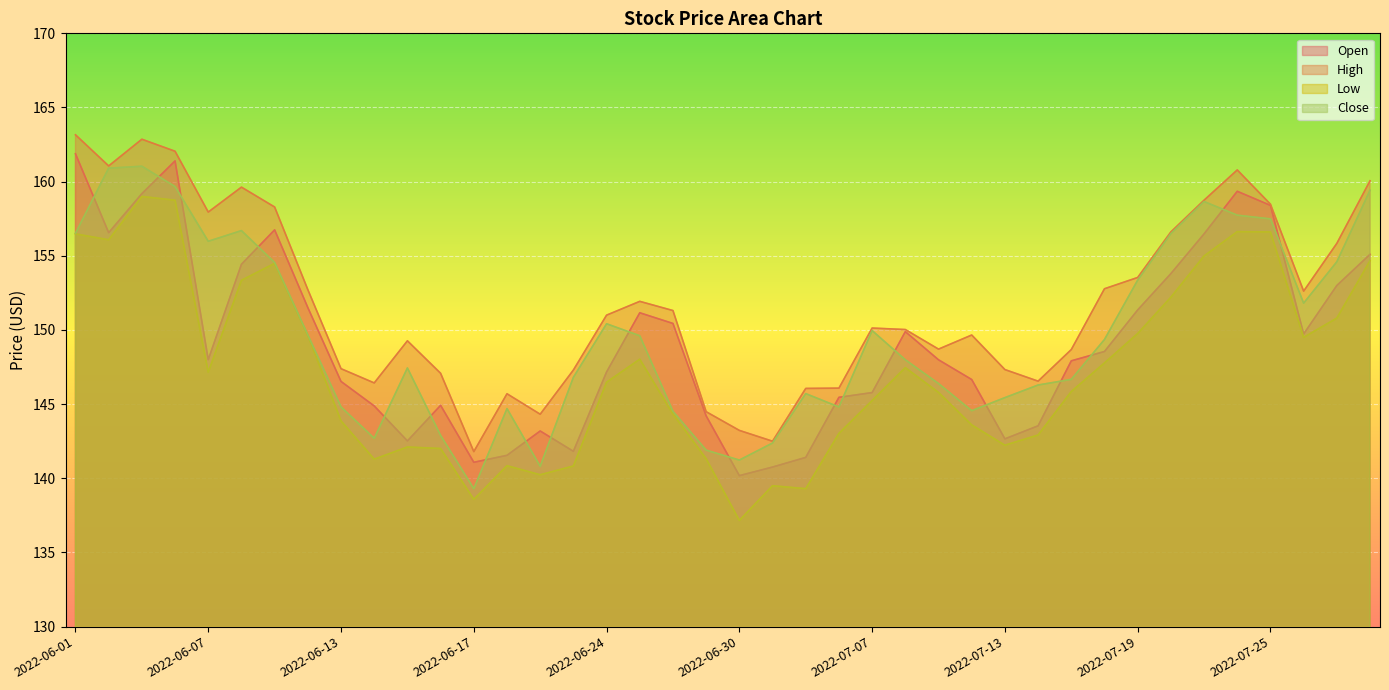

Count the number of data series in this chart.

4